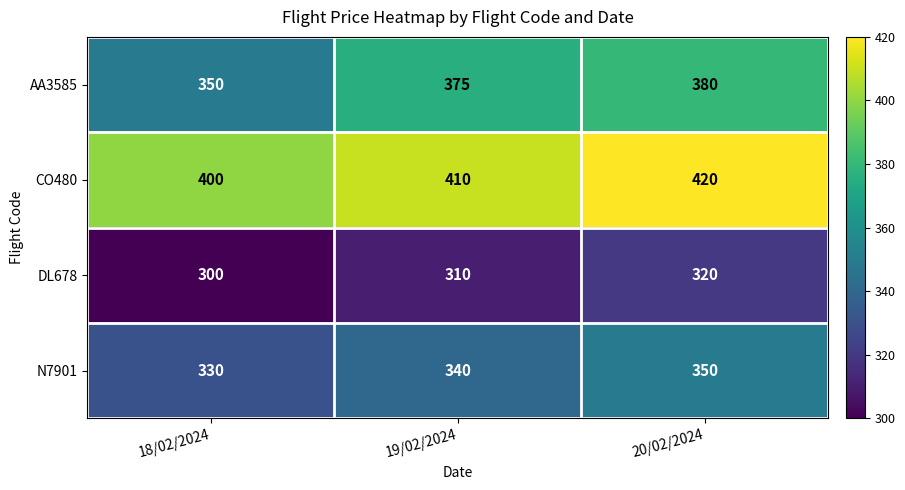

The AA3585 series shows 162 at 18/02/2024. True or false?

False